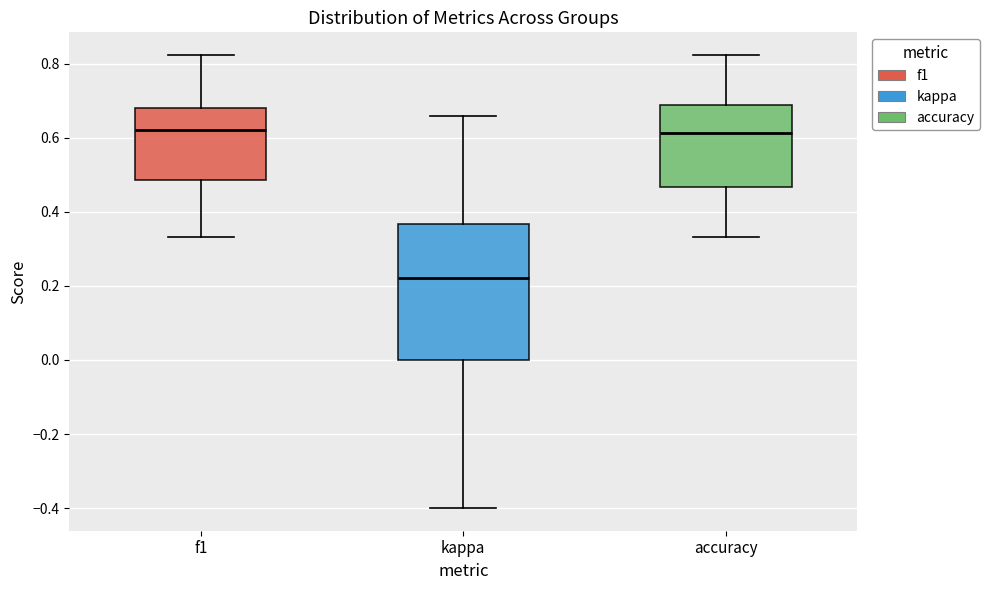

Comparing the boxes themselves (not the whiskers), which one is the tallest?

kappa